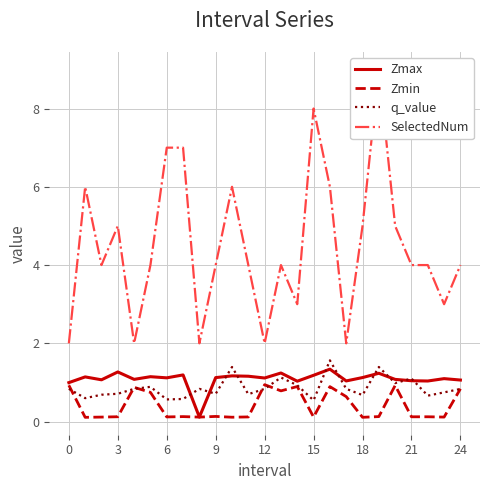

Which category has the highest value across all series?

19